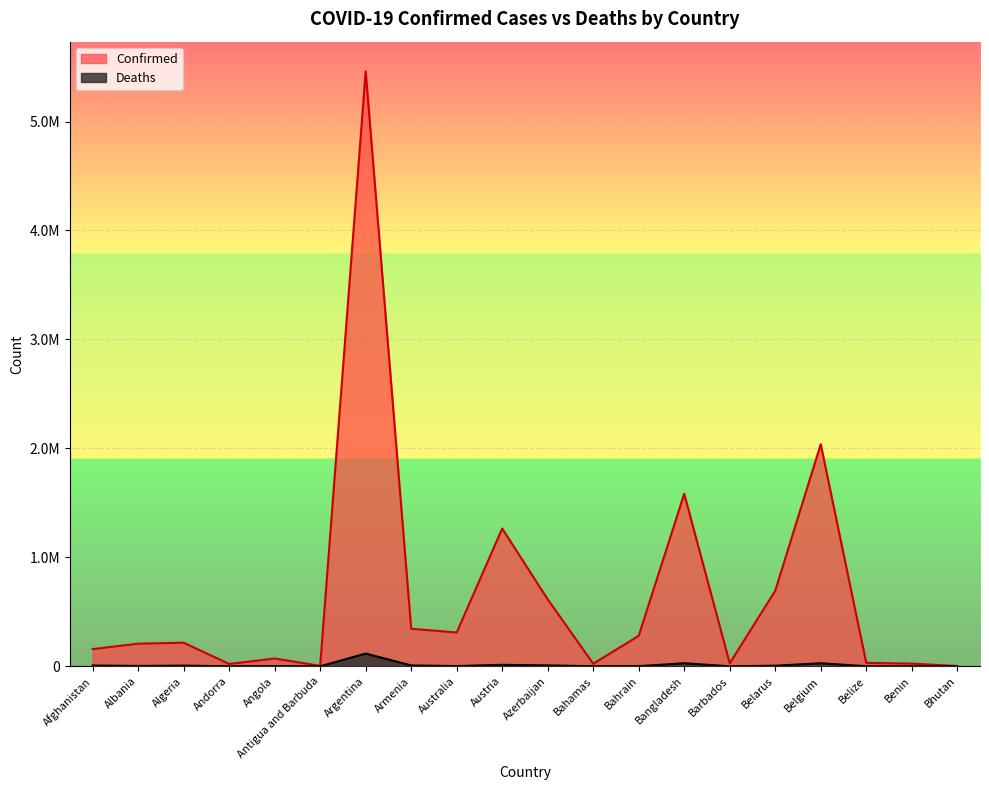

What is the difference between the maximum and minimum values in the Deaths series?

117032